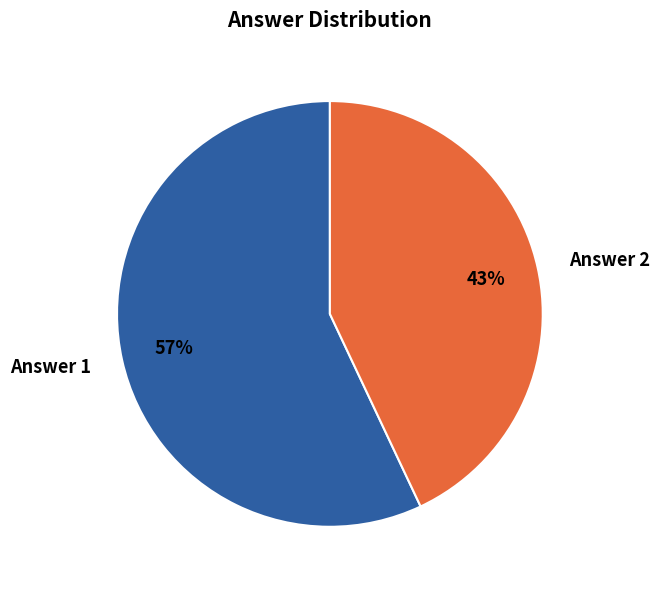

Combined, do Answer 1 and Answer 2 account for over 50%?

Yes